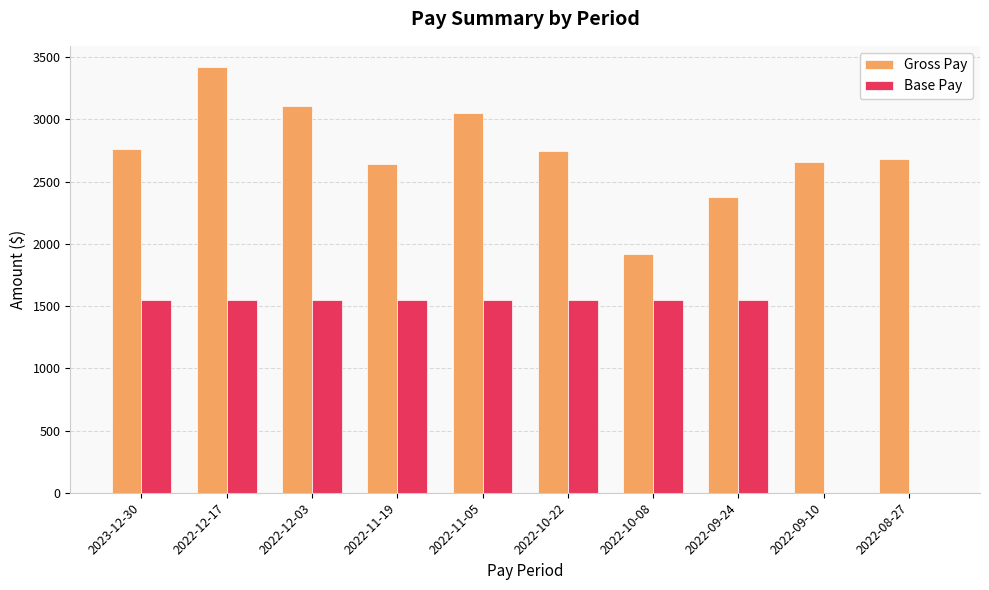

At which category is the sum across all series the highest?

2022-12-17